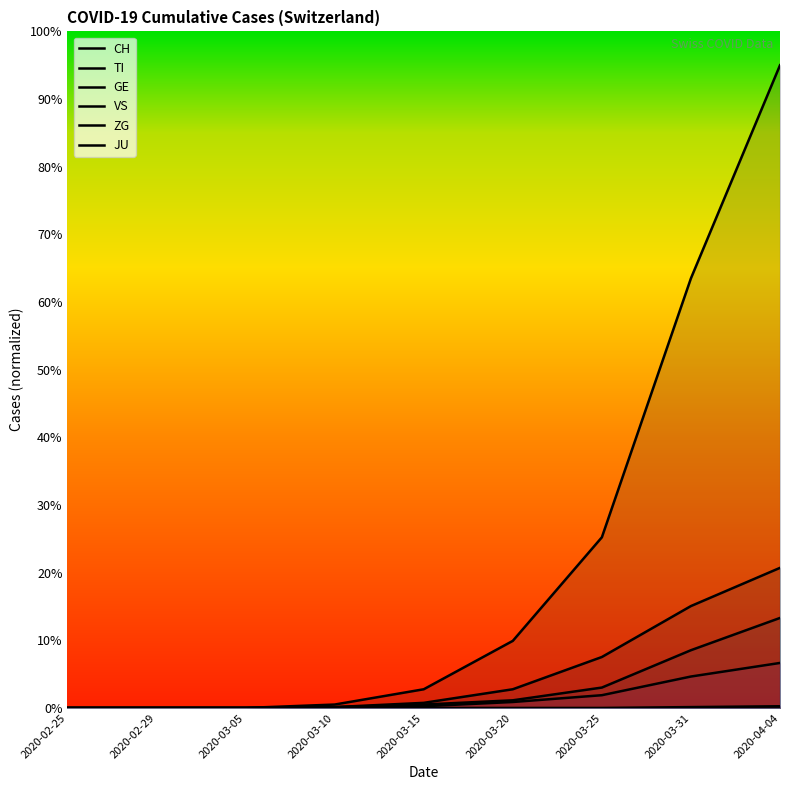

What is the highest value of the TI series?

20.7